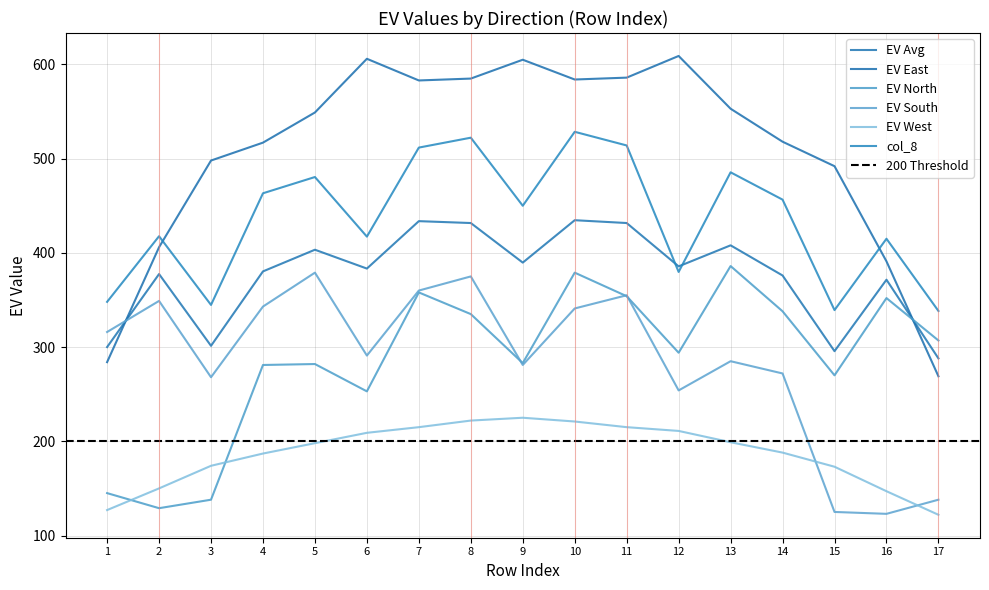

Which has a higher value, 17 or 2?

2